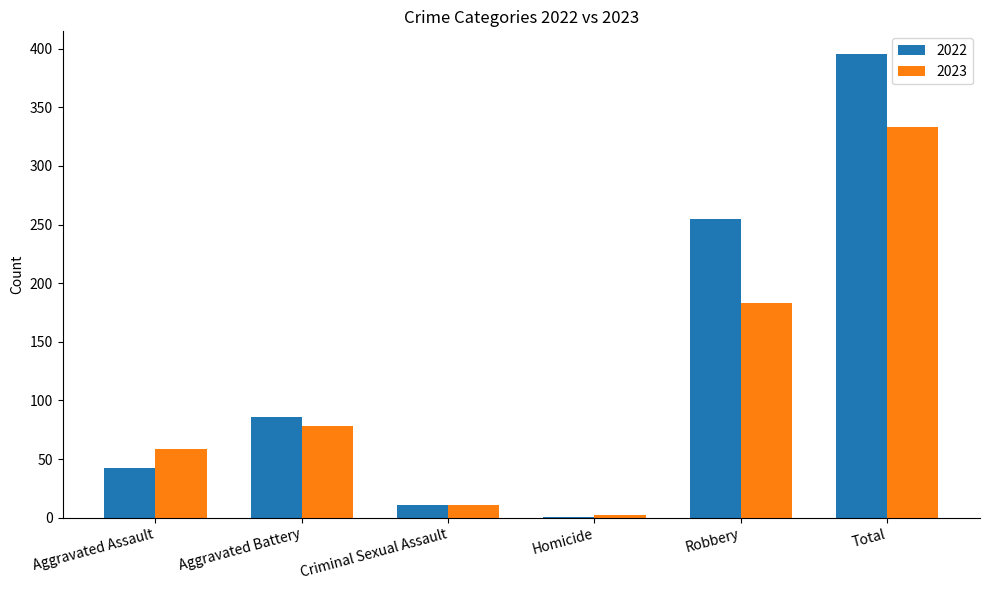

What are all the series names shown in the legend?

2022, 2023